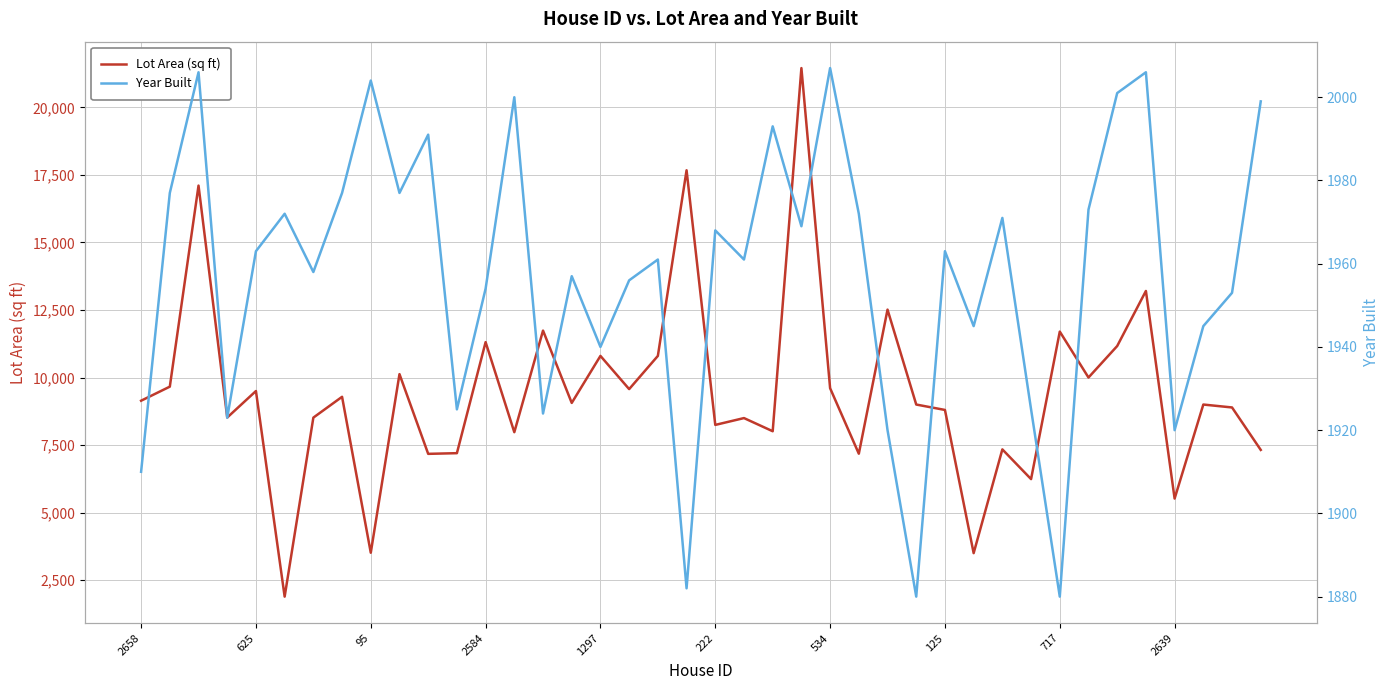

In Lot Area (sq ft), how many points are lower than both neighbors (excluding endpoints)?

14